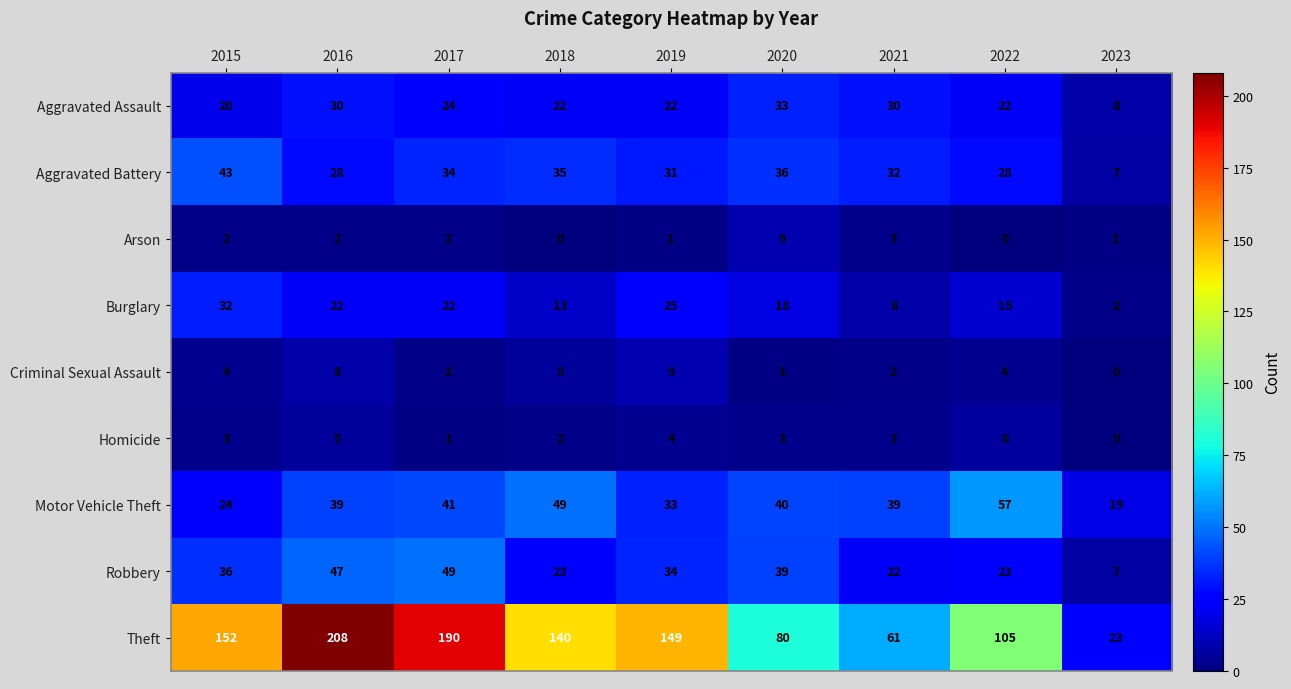

What is the lowest value of the Aggravated Assault series?

8